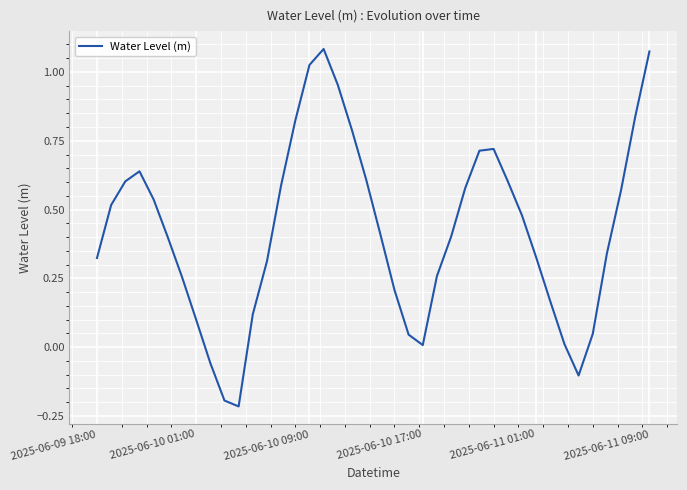

How many lines are shown in the chart?

1